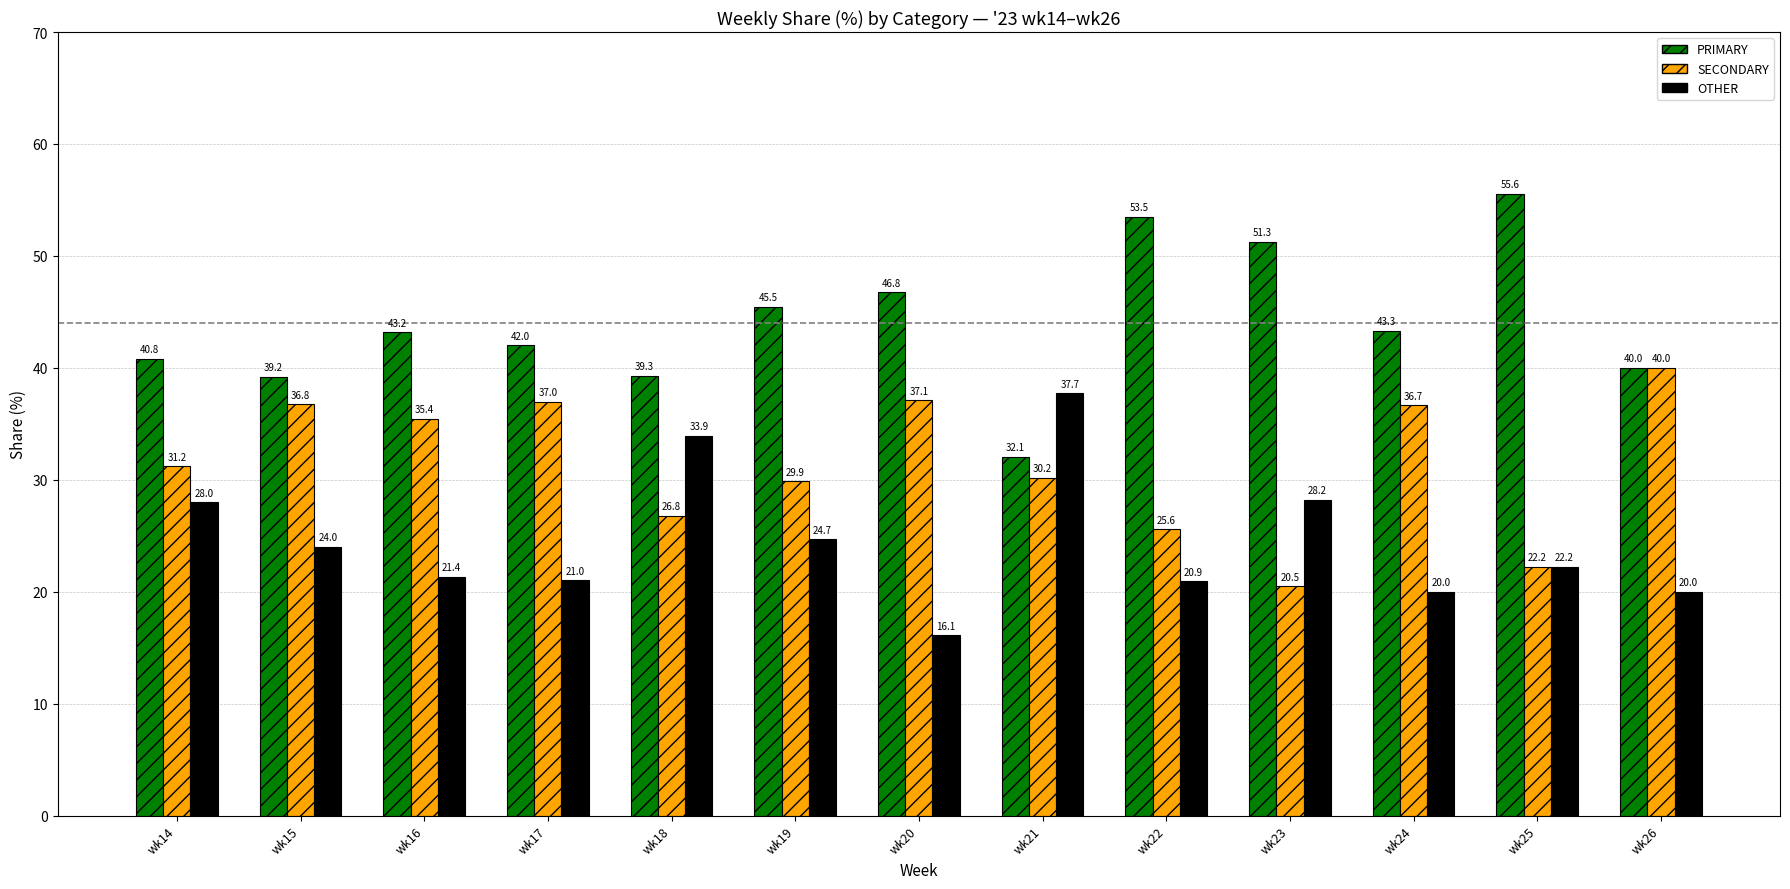

How many data points in OTHER are less than 22?

6